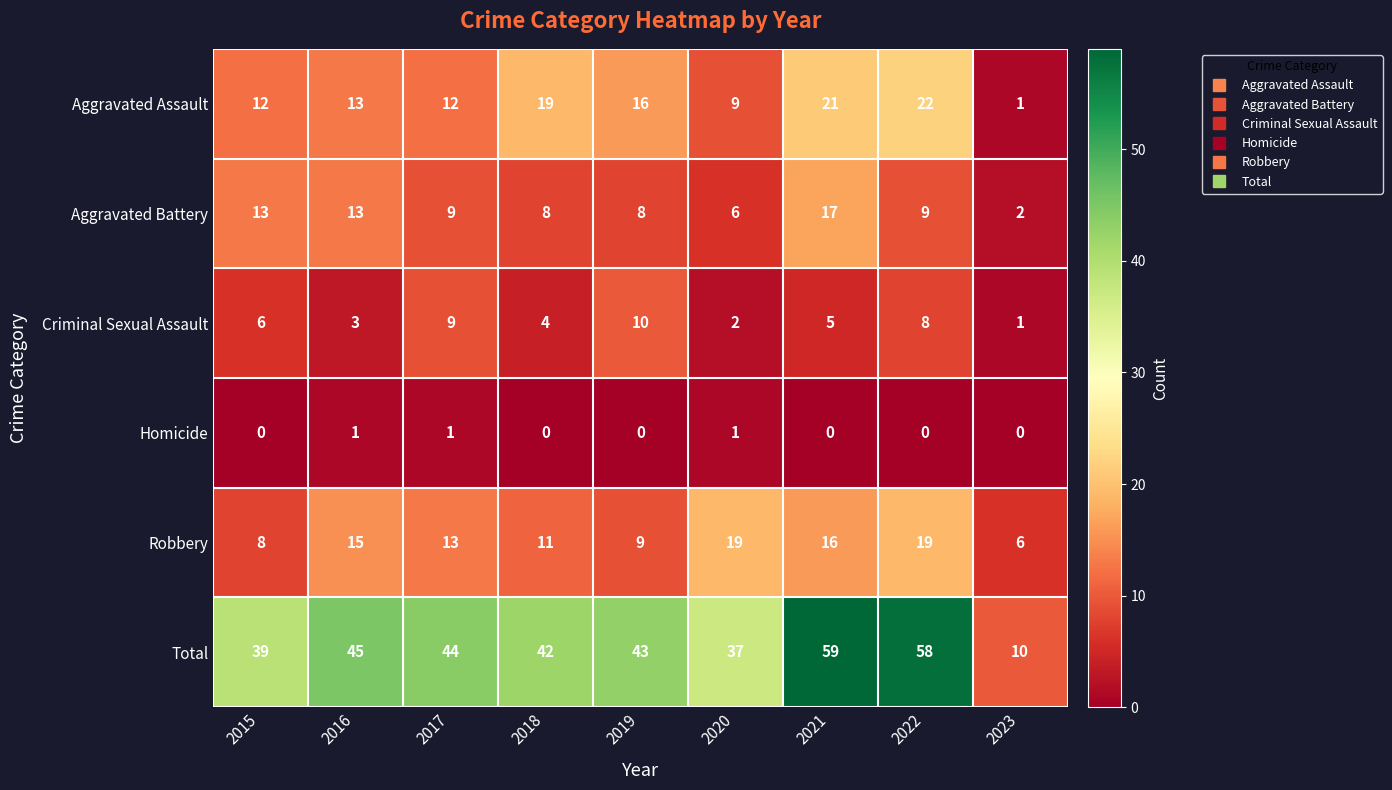

The Robbery series shows 6 at 2023. True or false?

True